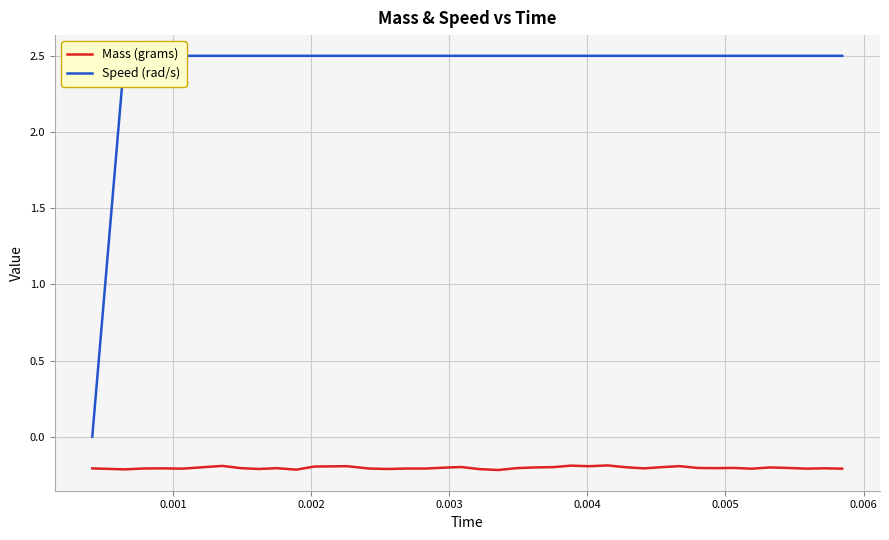

True or false: Mass (grams) and Speed (rad/s) cross at least once.

False